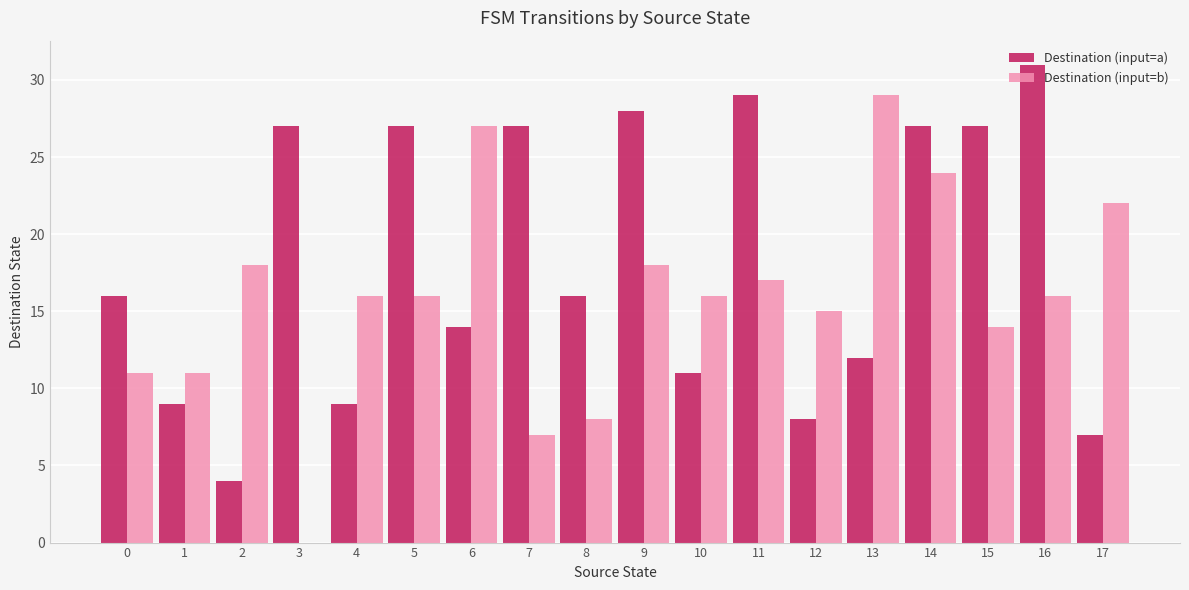

Which series has the largest total across all categories?

Destination (input=a)